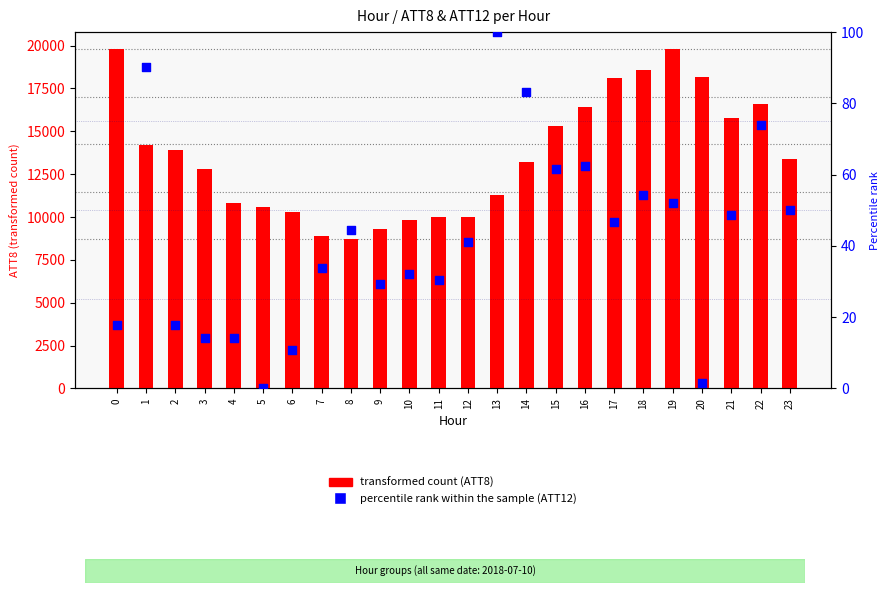

At how many categories does at least one series exceed 6407?

24